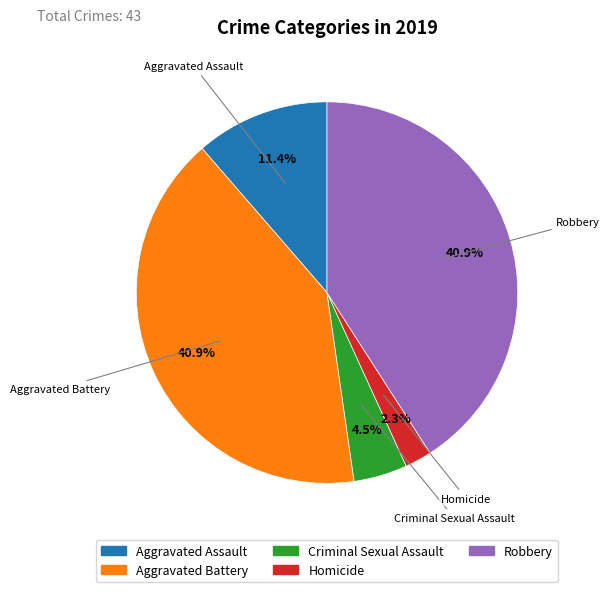

Do Homicide and Aggravated Battery together represent more than half of the pie?

No